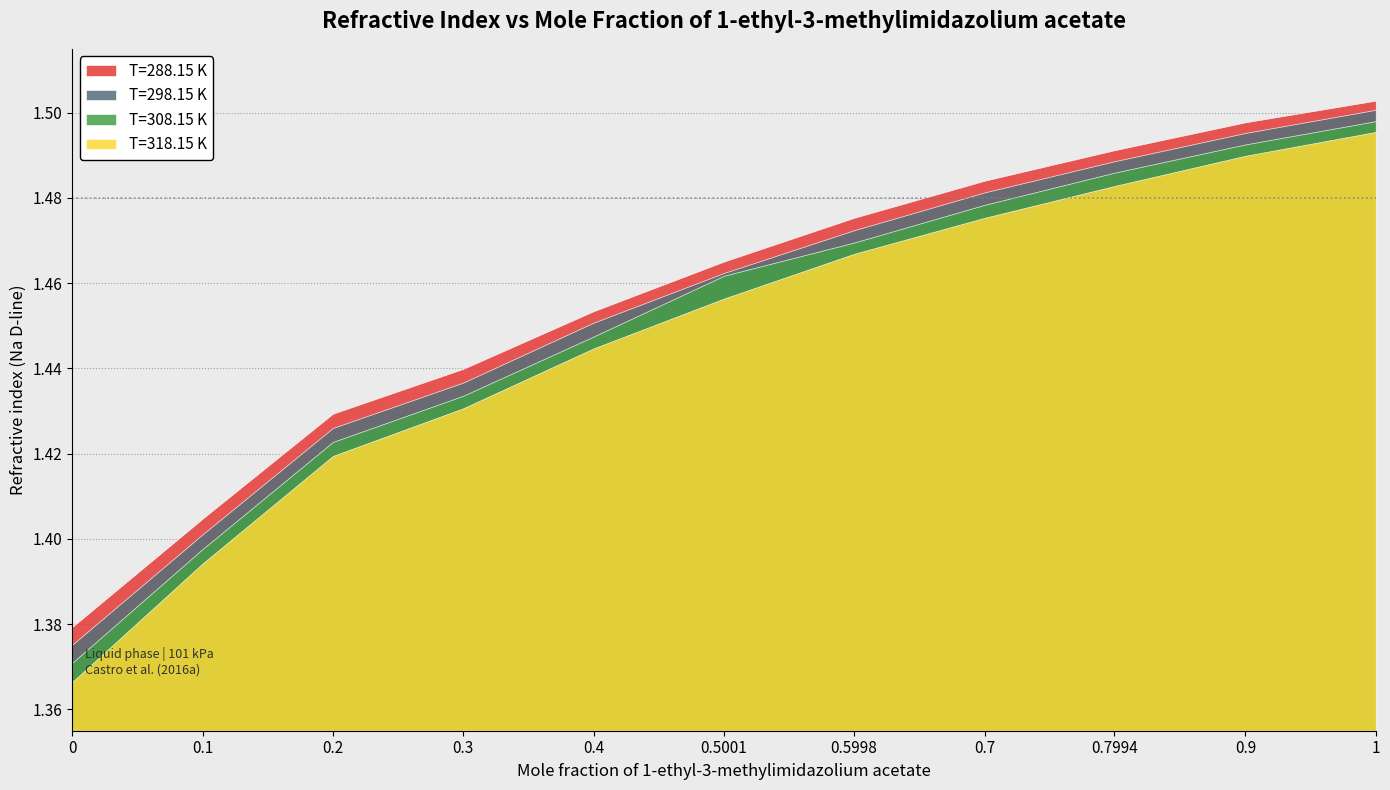

Reading left to right, what are all the values shown in this chart?

T=288.15 K: 1.4	1.4	1.4	1.4	1.5	1.5	1.5	1.5	1.5	1.5	1.5
T=298.15 K: 1.4	1.4	1.4	1.4	1.5	1.5	1.5	1.5	1.5	1.5	1.5
T=308.15 K: 1.4	1.4	1.4	1.4	1.4	1.5	1.5	1.5	1.5	1.5	1.5
T=318.15 K: 1.4	1.4	1.4	1.4	1.4	1.5	1.5	1.5	1.5	1.5	1.5